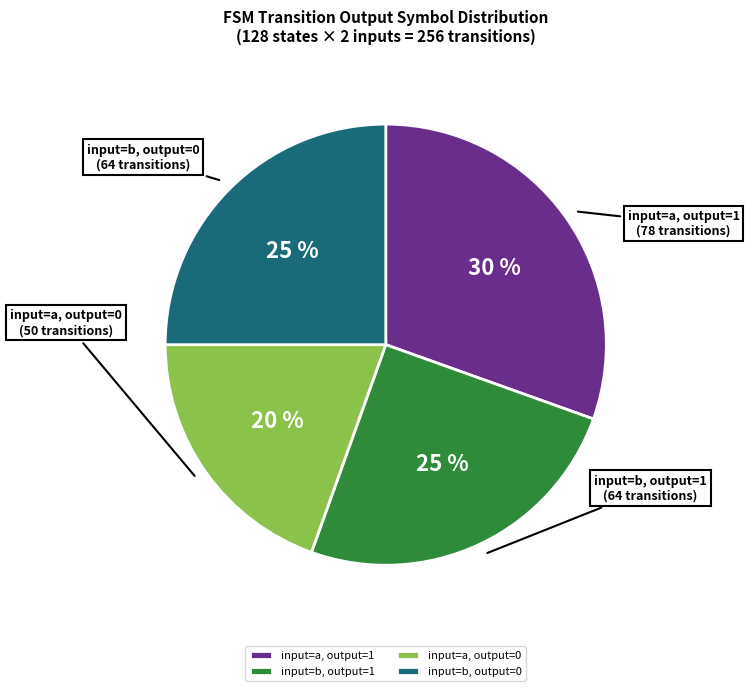

To the nearest percent, what portion does input=a, output=1 represent?

30%